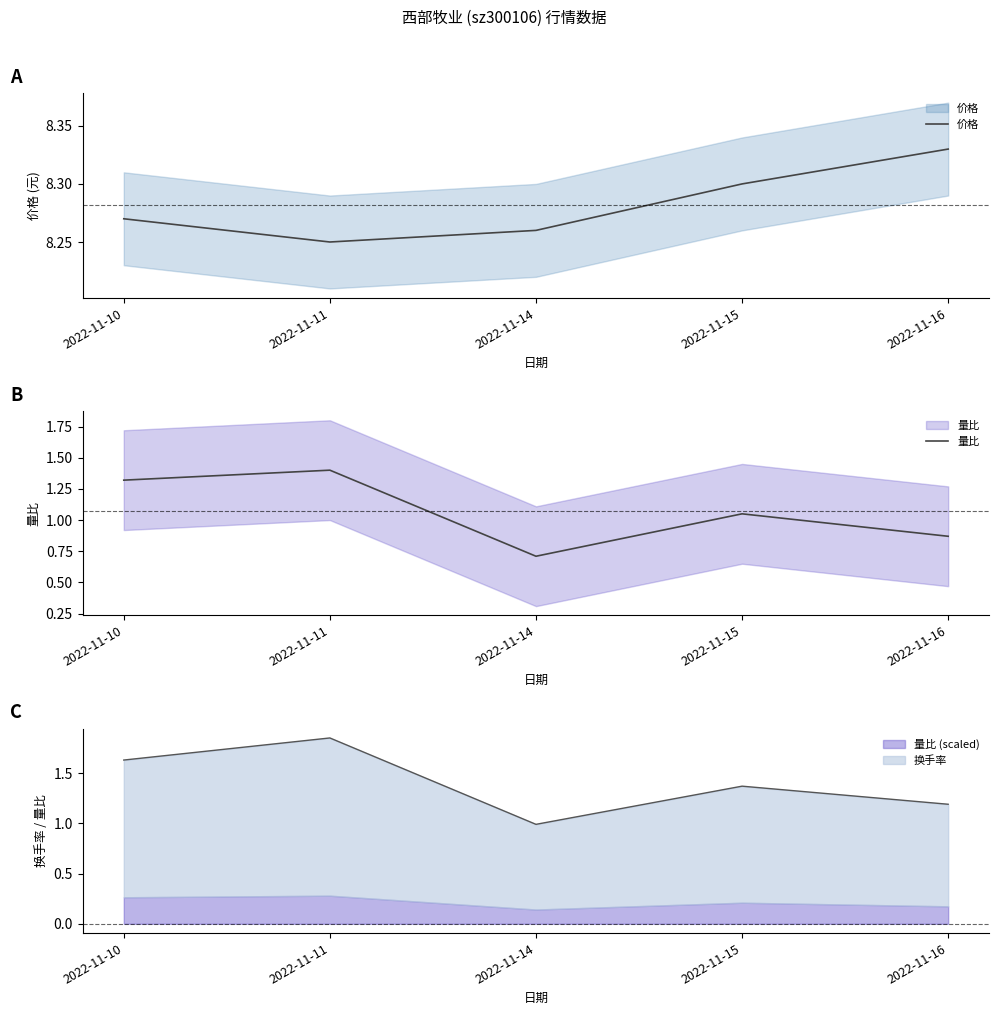

What is the value of the 价格 point at the 5th from the left?

8.3